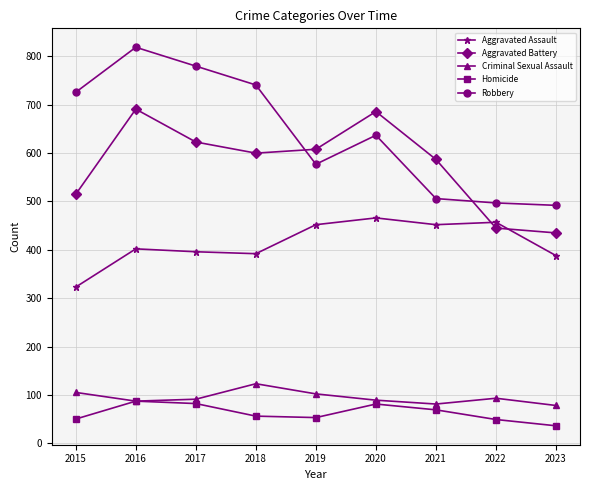

True or false: Aggravated Battery and Homicide intersect in this chart.

False